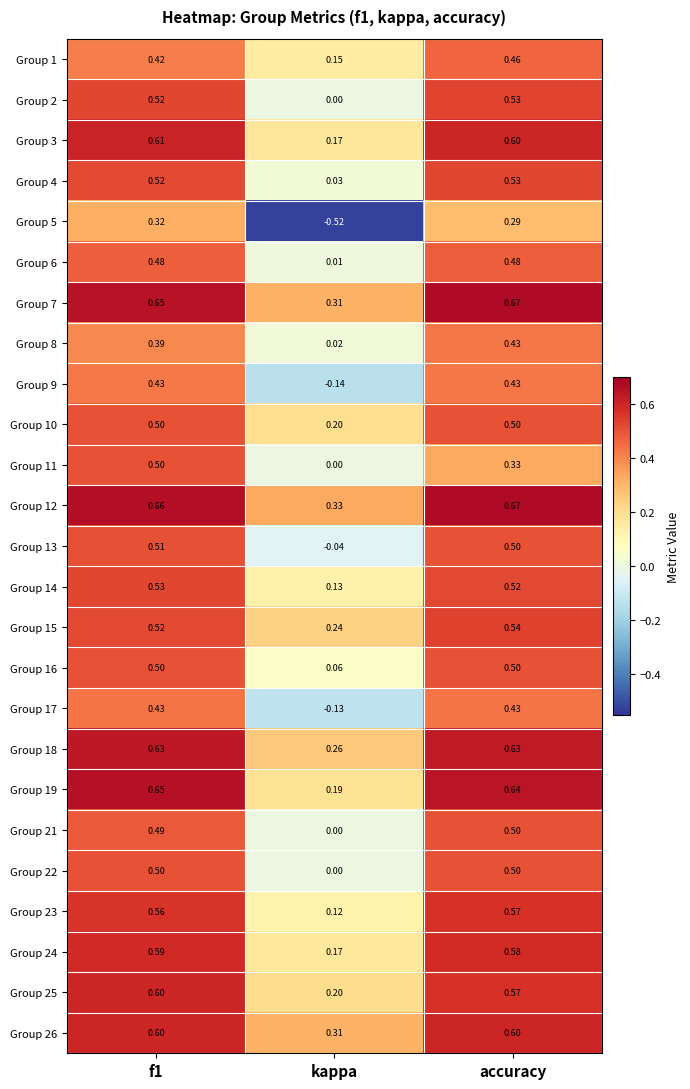

Which category has the lowest value across all series?

kappa